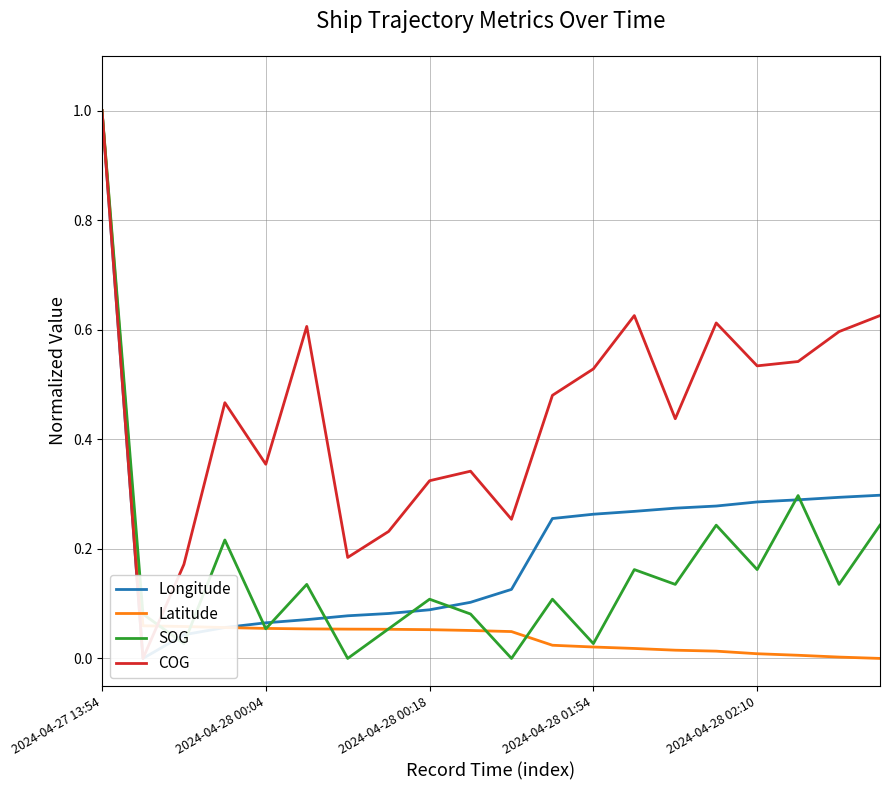

What is the total value across all series at 17?

1.1